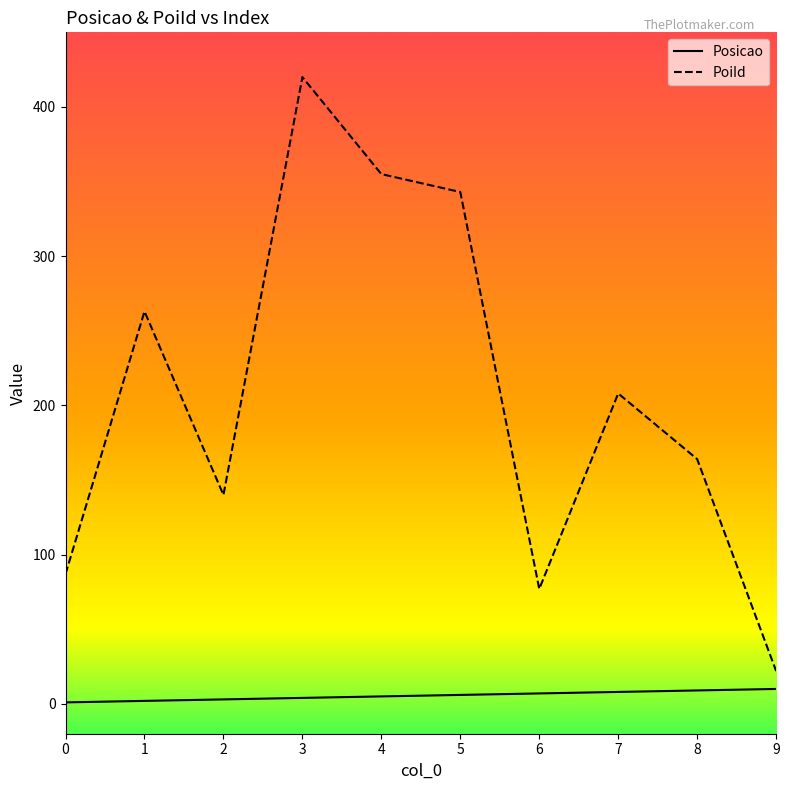

What is the spread (max minus min) of values at 3?

416